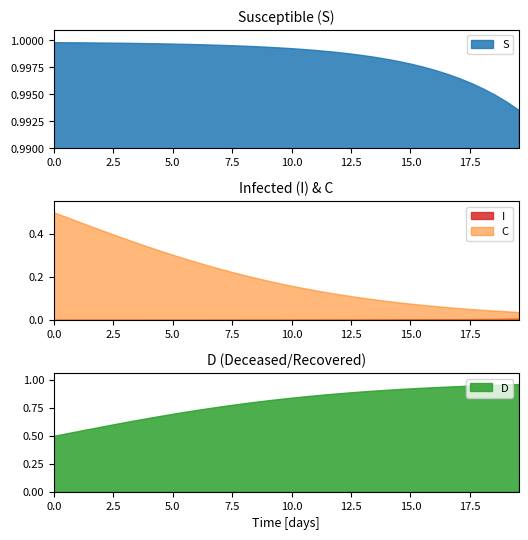

What are all the series names shown in the legend?

S, I, C, D